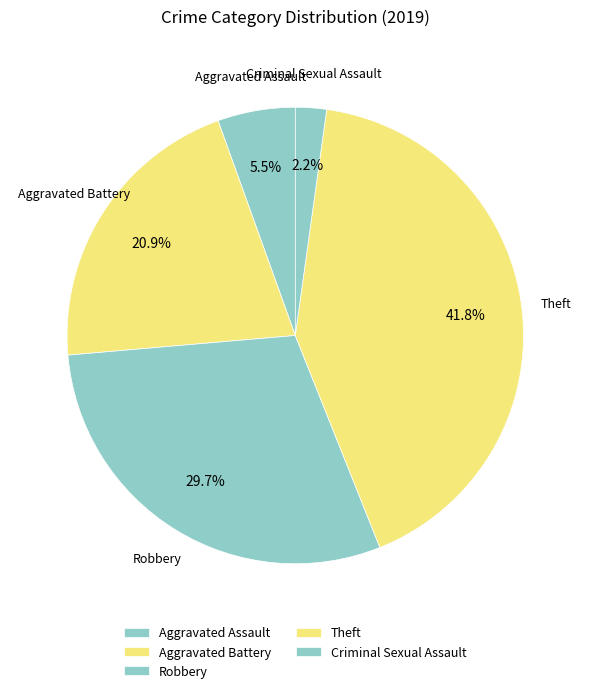

Does Aggravated Assault account for over 50% of the chart?

No